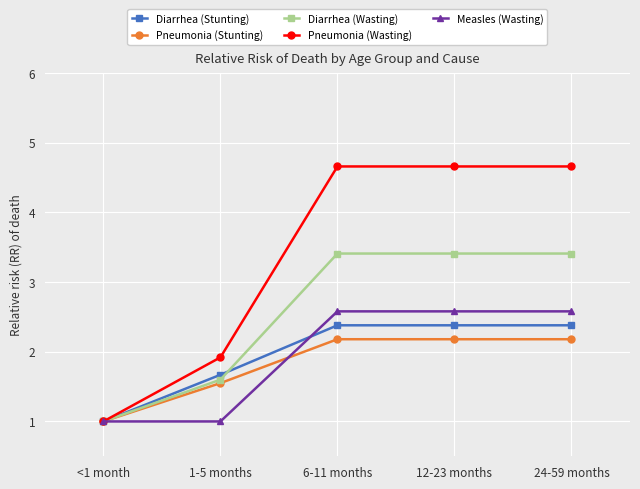

What is the total value across all series at <1 month?

5.0